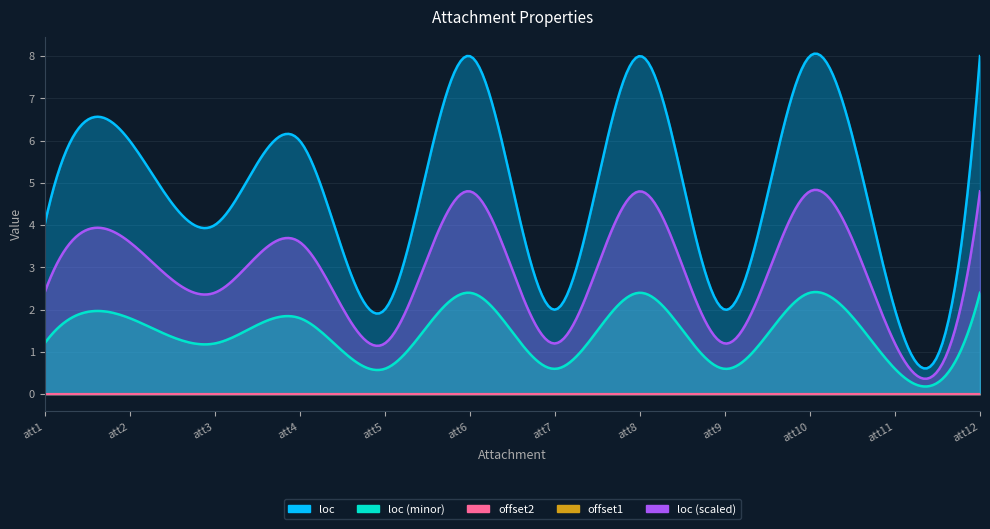

What is the average value of the loc series?

5